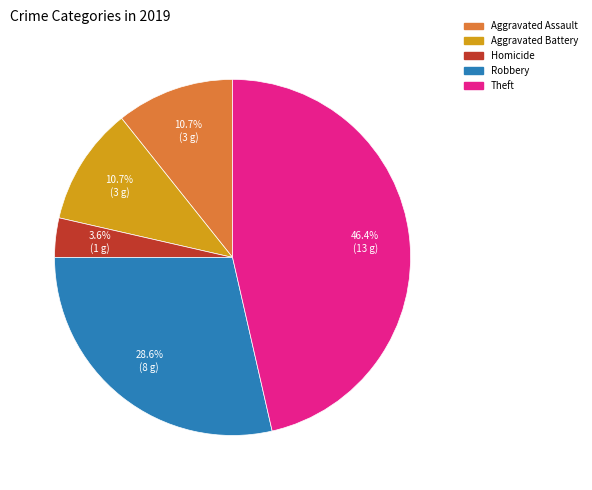

Does any single category account for the majority?

No